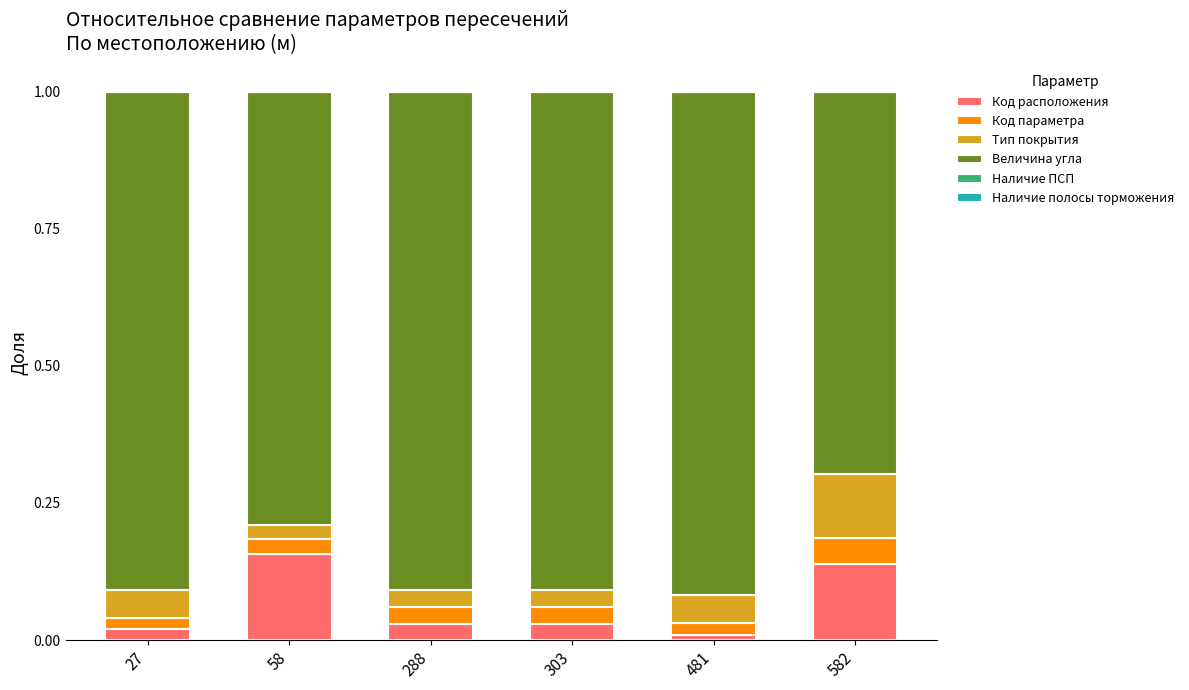

True or false: Код расположения has a value of 0.0 at 481.

True